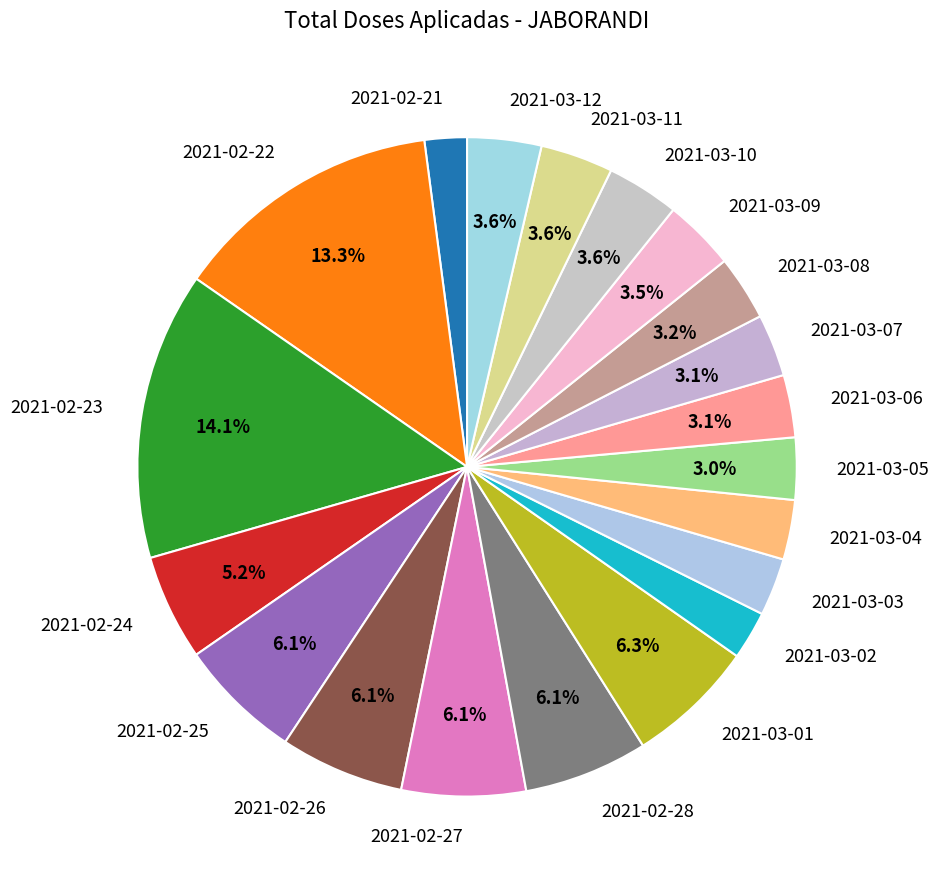

How many slices are in this pie chart?

20